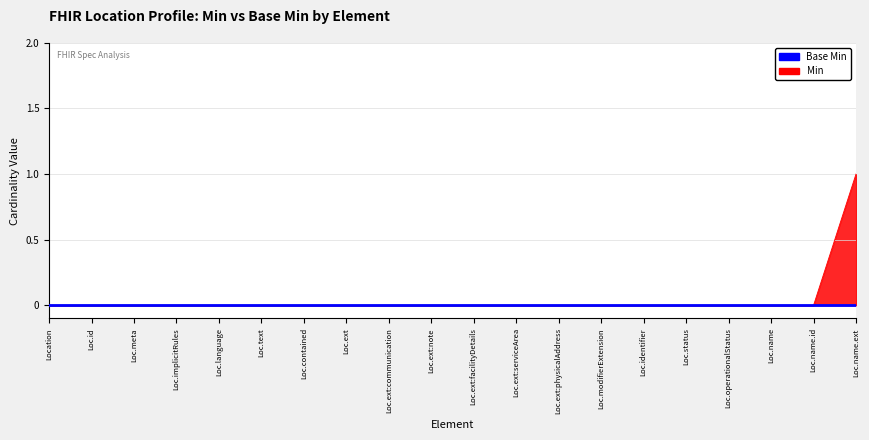

At which category does the chart reach its minimum across all series?

Location